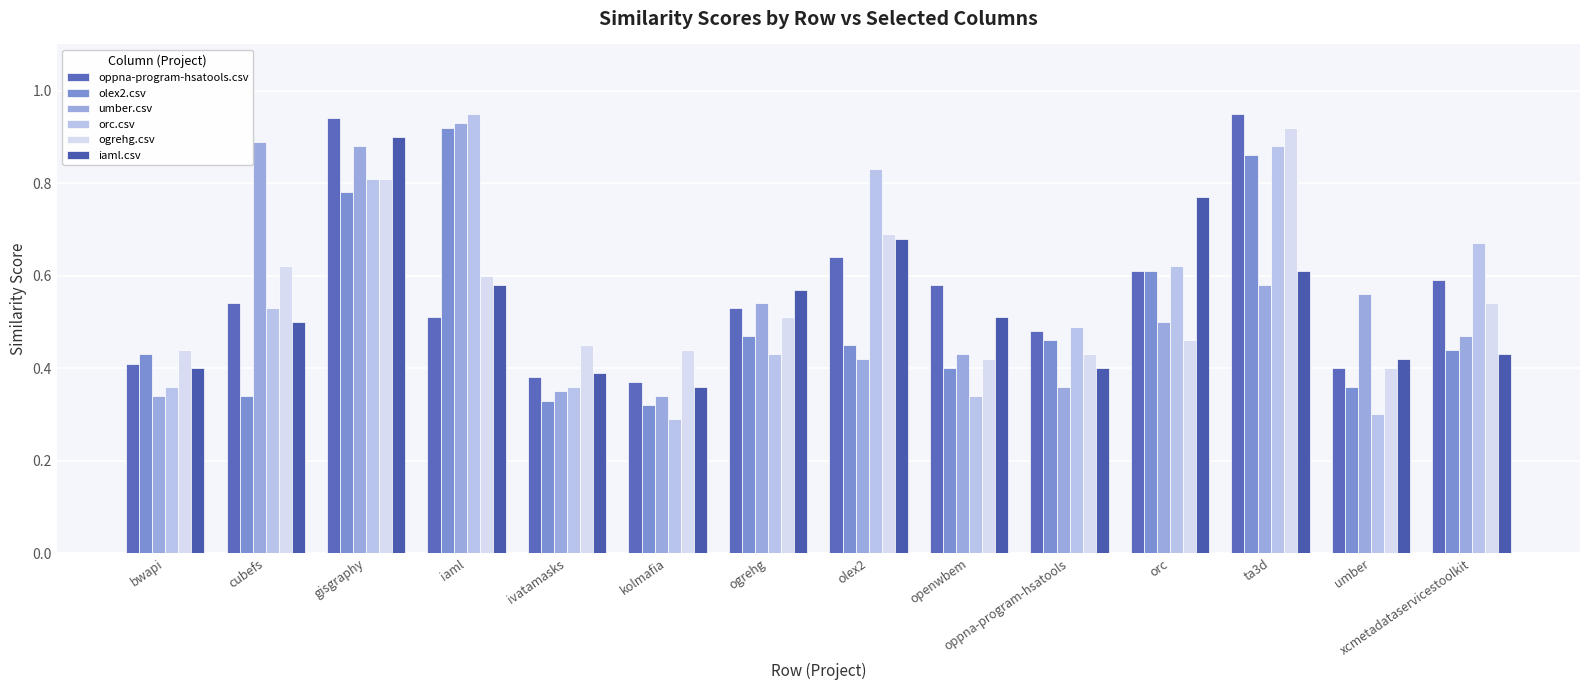

What is the difference between the ogrehg.csv values at cubefs and kolmafia?

0.2